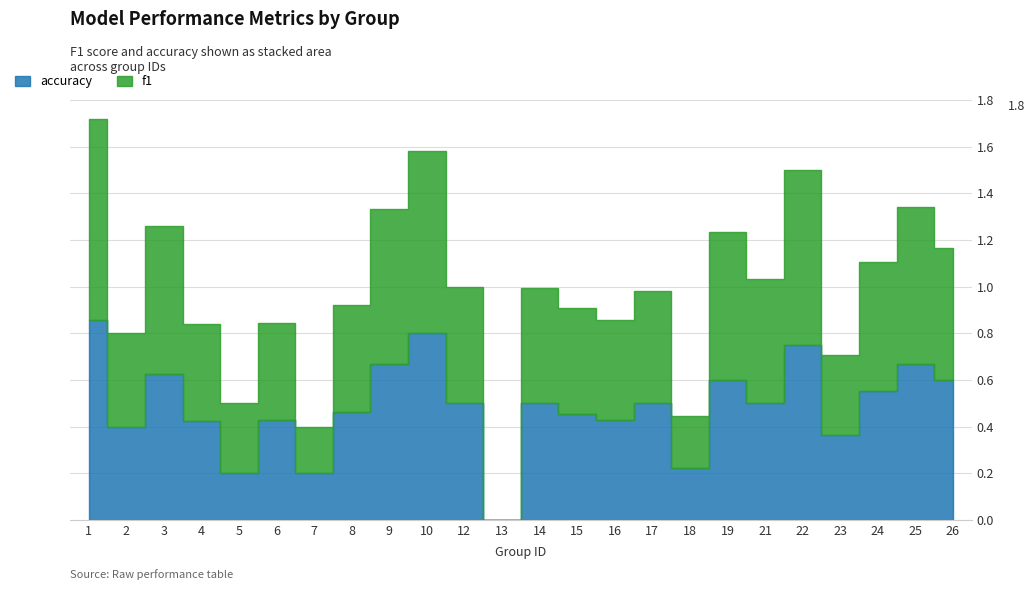

Where do accuracy and f1 first cross each other?

3 and 4